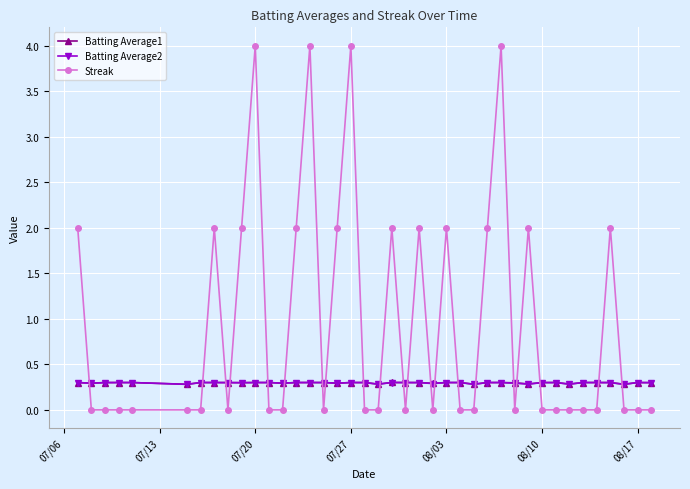

Which series has the largest total across all categories?

Streak